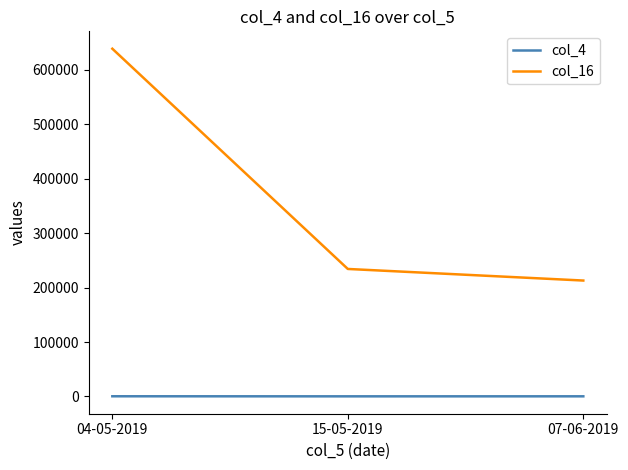

What value does the col_4 series have at 04-05-2019, to the nearest 50?

350